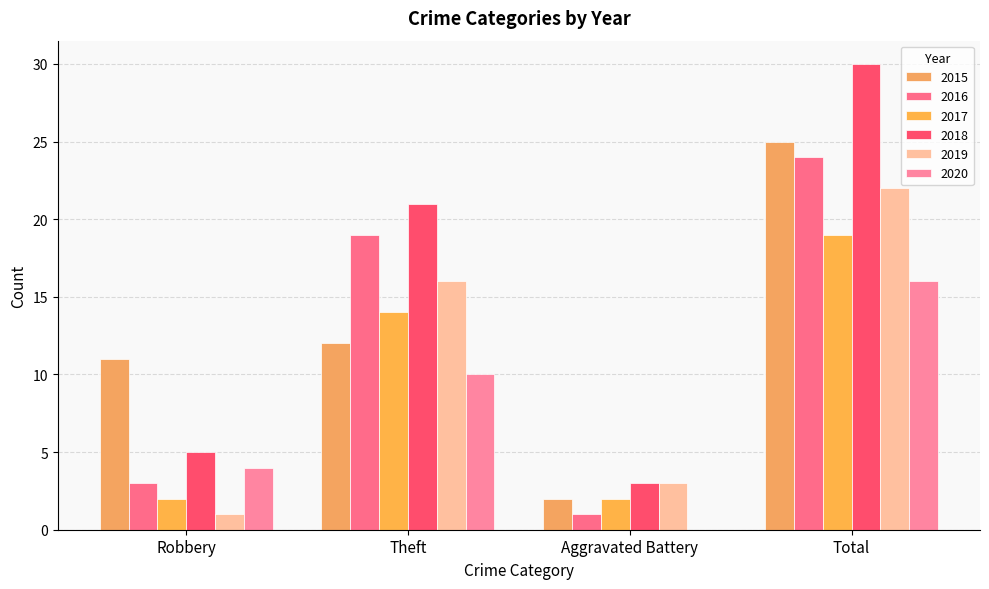

What is the label of the 2nd bar from the right?

Aggravated Battery